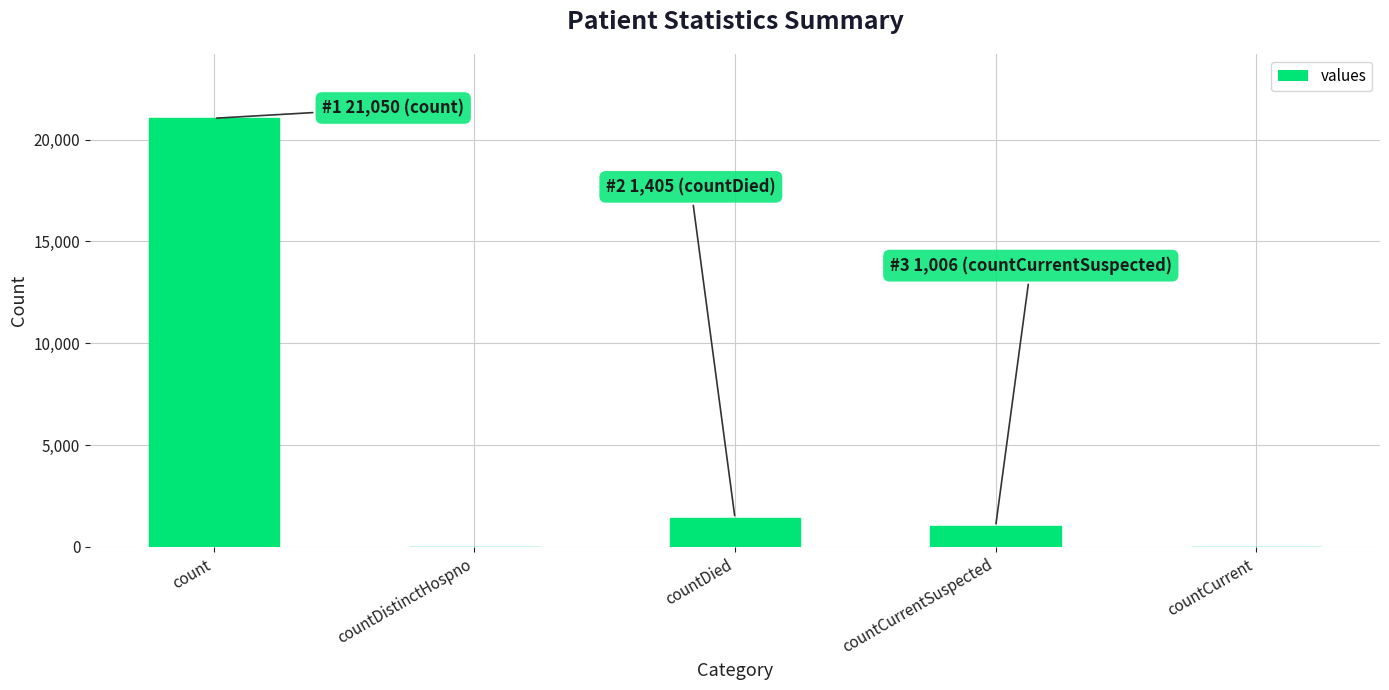

What is the change in value from count to countDied?

-19645